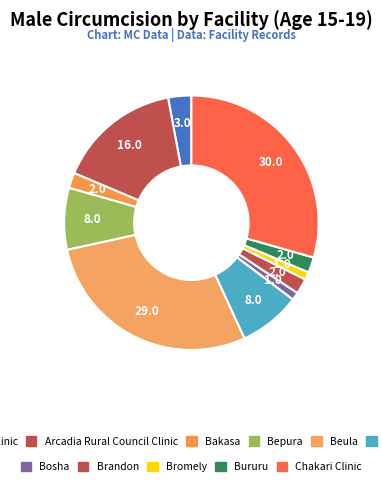

Count the number of slices in the pie.

11